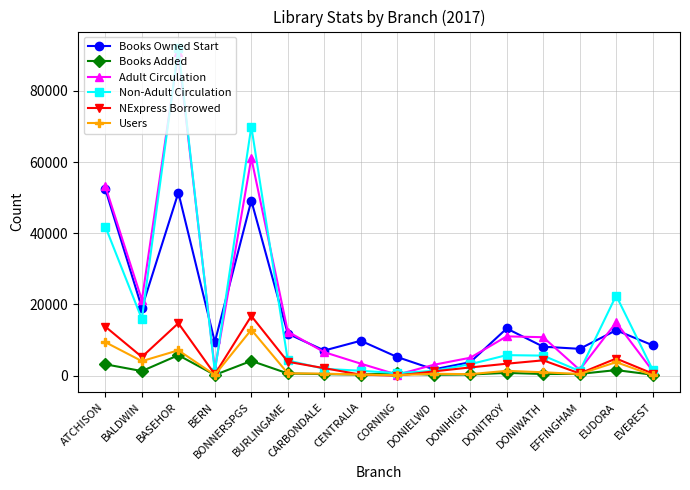

Count the number of data series in this chart.

6